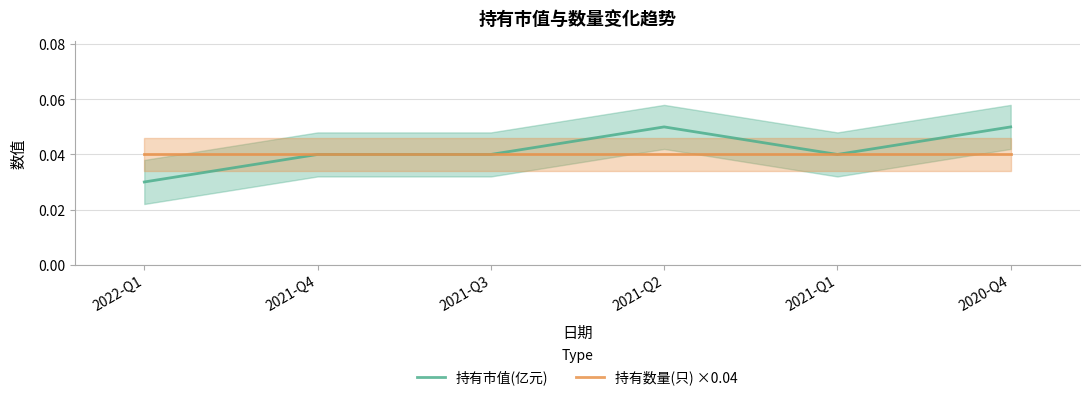

Is this an area chart (filled region under the line)?

No